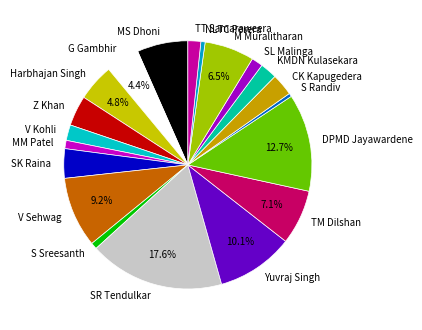

True or false: KMDN Kulasekara accounts for 17% of the total.

False